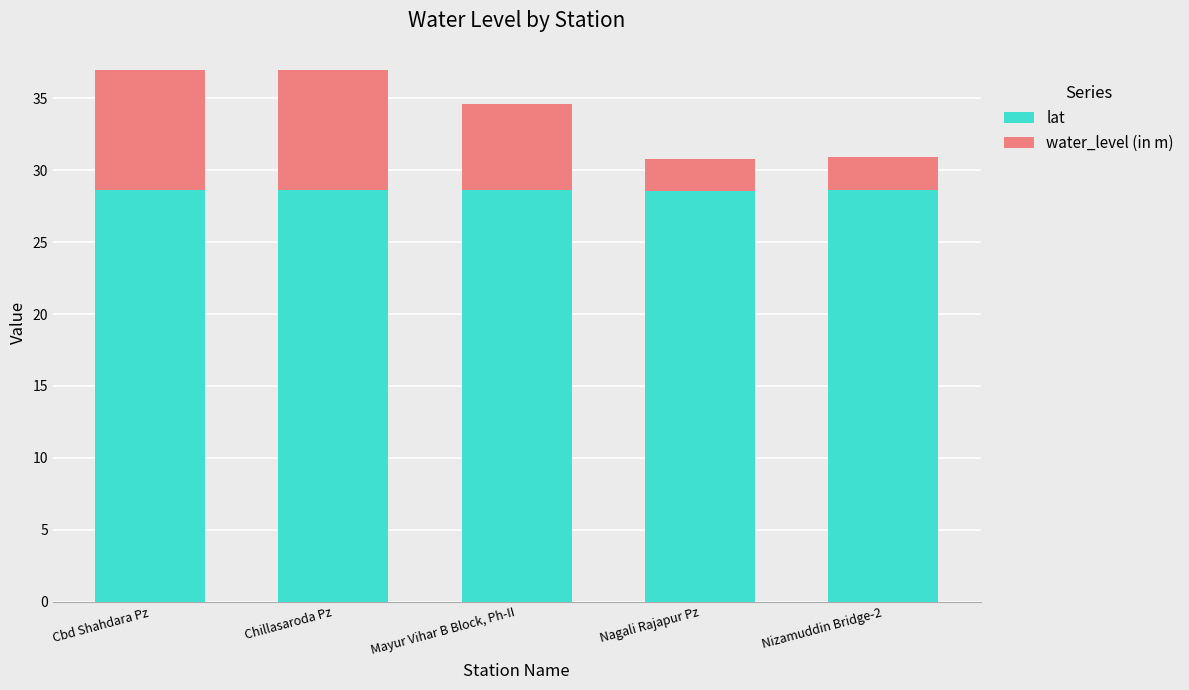

What is the lowest value of the lat series?

28.6